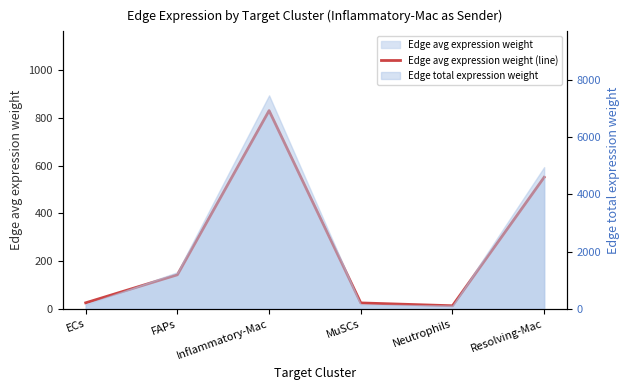

Reading left to right, list all the values displayed in this chart.

ECs=24.8	FAPs=142.2	Inflammatory-Mac=830.0	MuSCs=24.3	Neutrophils=12.4	Resolving-Mac=550.8